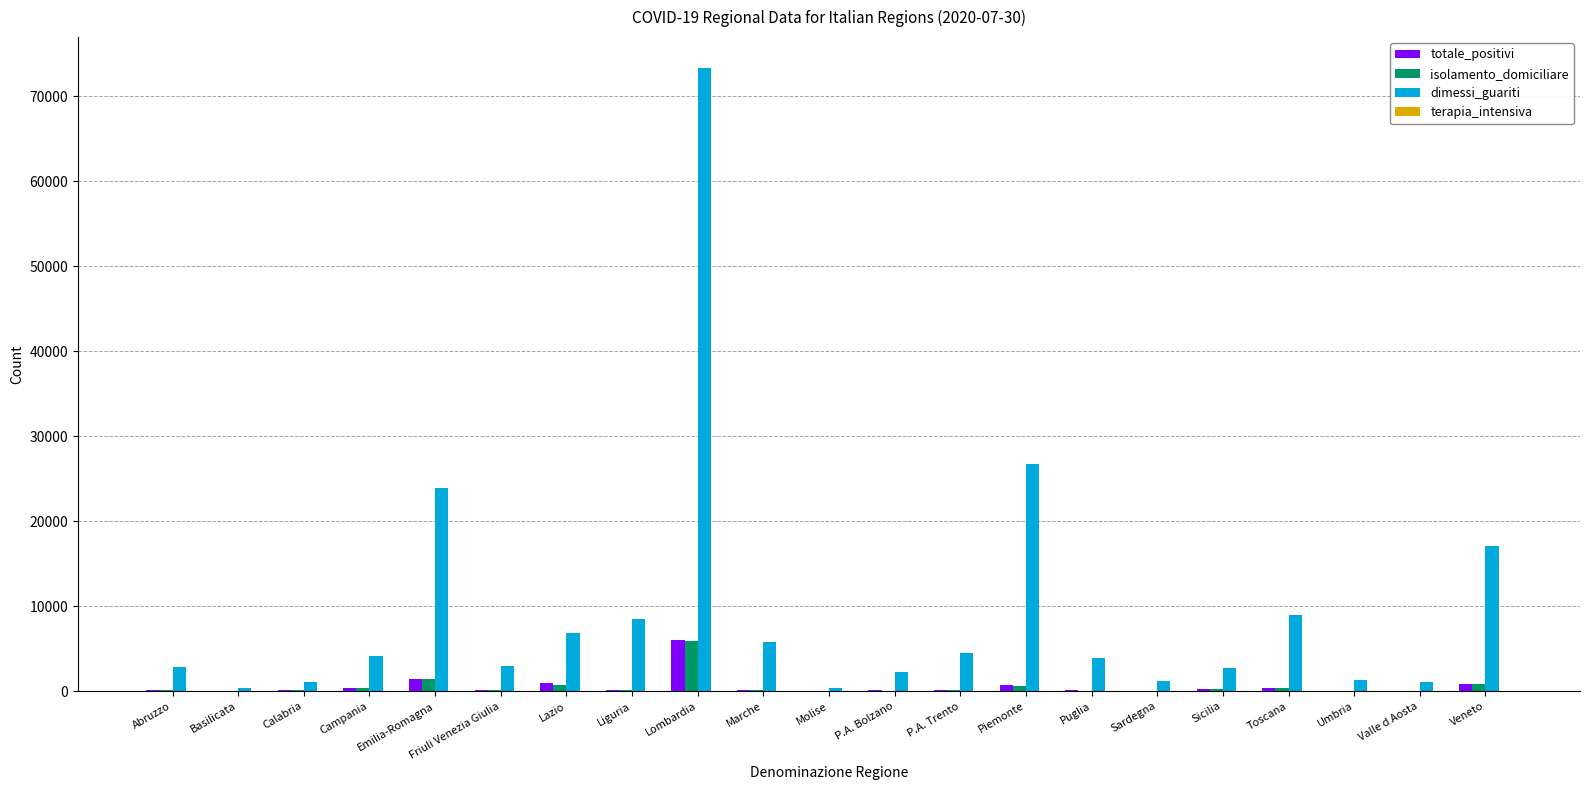

At which label does isolamento_domiciliare first exceed 111?

Campania